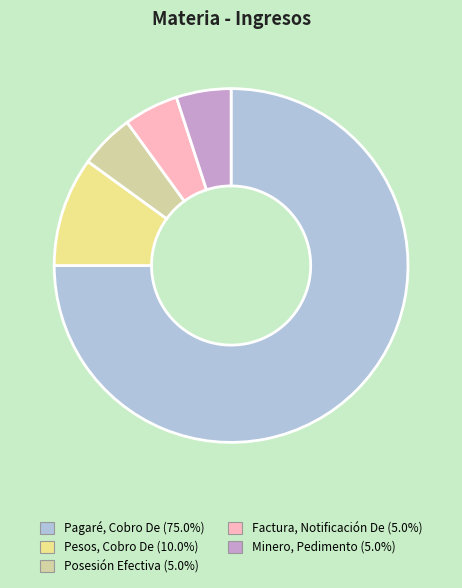

Do Factura, Notificación De (5.0%) and Pesos, Cobro De (10.0%) together represent more than half of the pie?

No